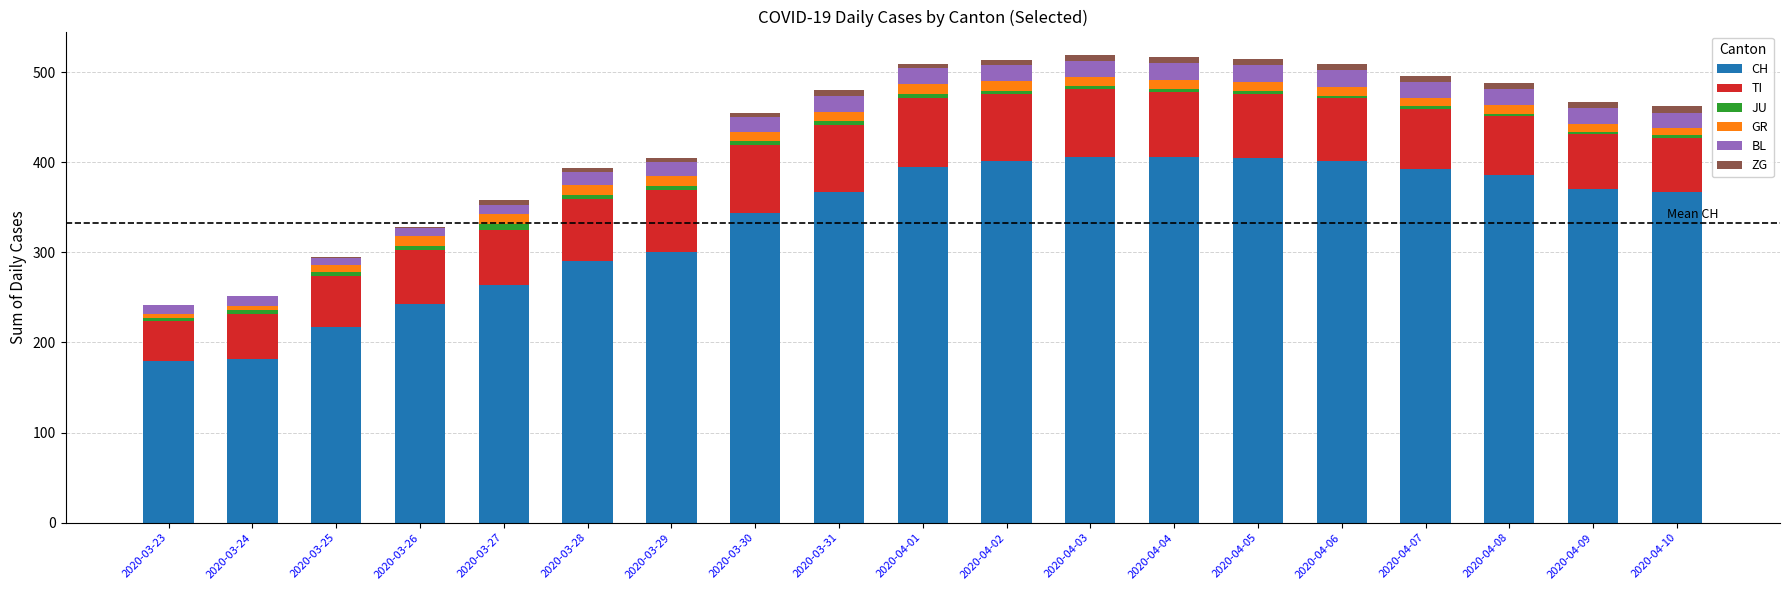

Is it true that CH equals 290 at 2020-03-28?

True